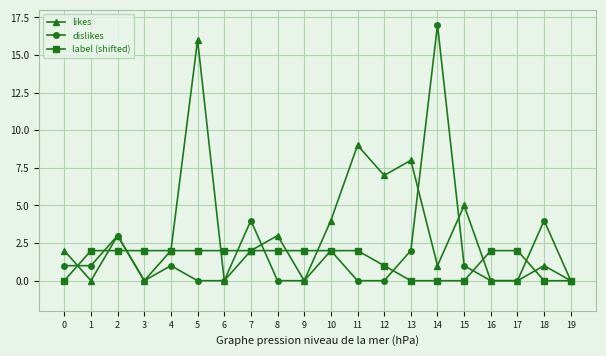

The label (shifted) series shows 0 at 0. True or false?

True